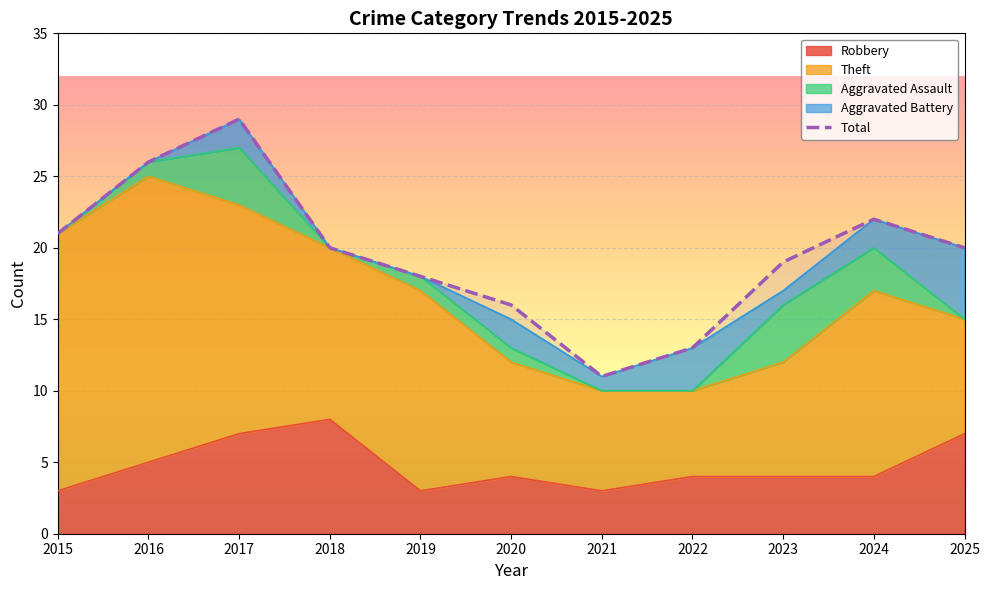

What is the difference between the second highest and minimum values?

15